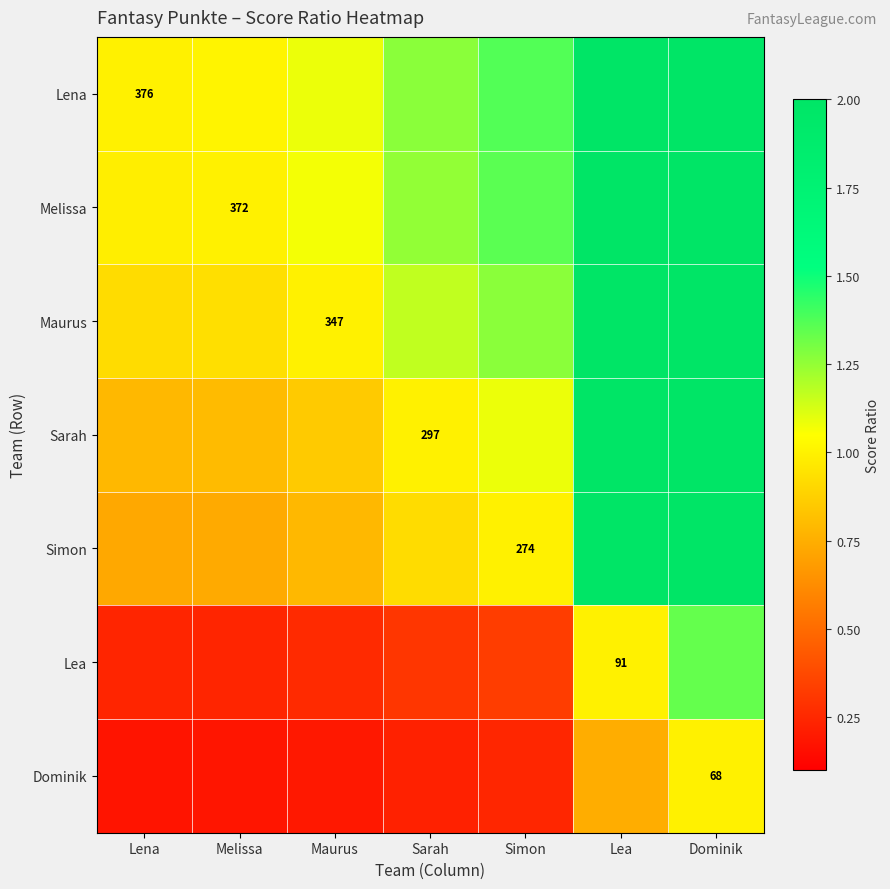

Which series has the largest range (max minus min)?

Lena